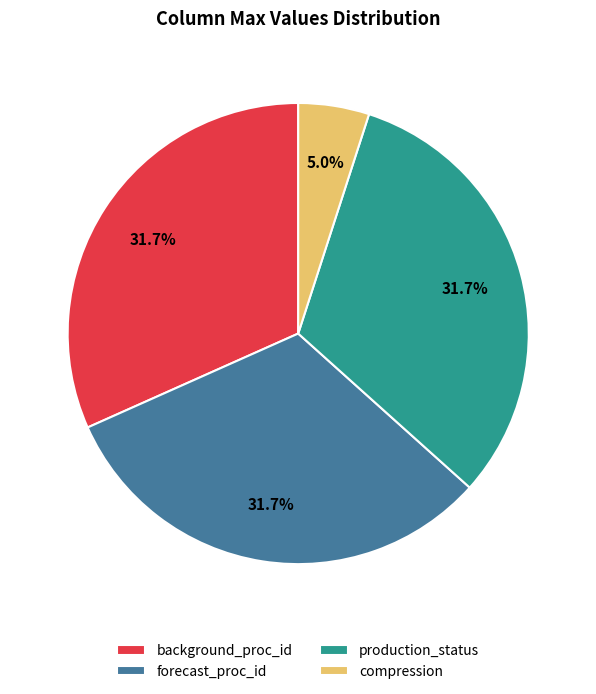

To the nearest percent, what is the average slice percentage?

25%